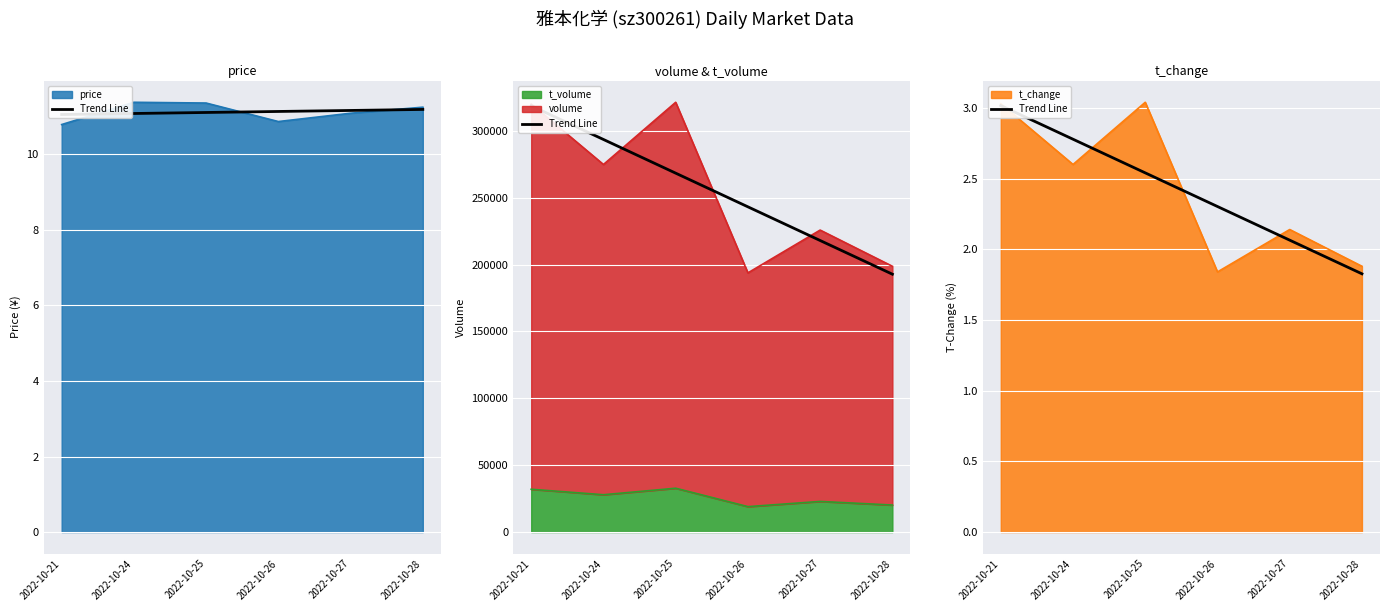

Is it true that the value at 2022-10-26 is 0.6?

False